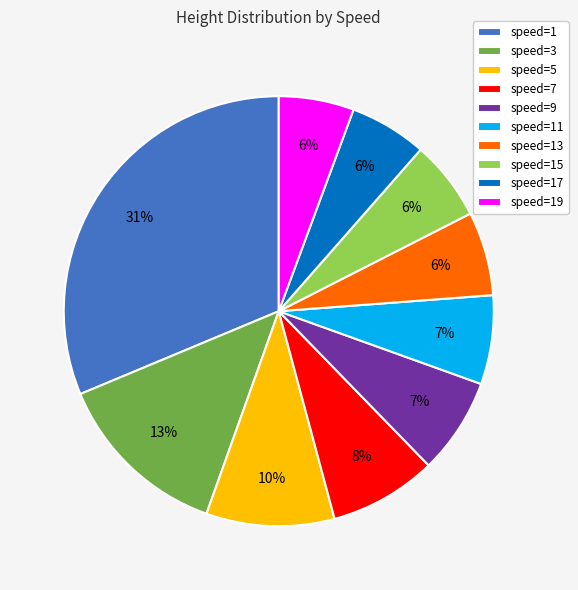

To the nearest percent, what is the difference between the speed=19 and speed=5 slice percentages?

4%